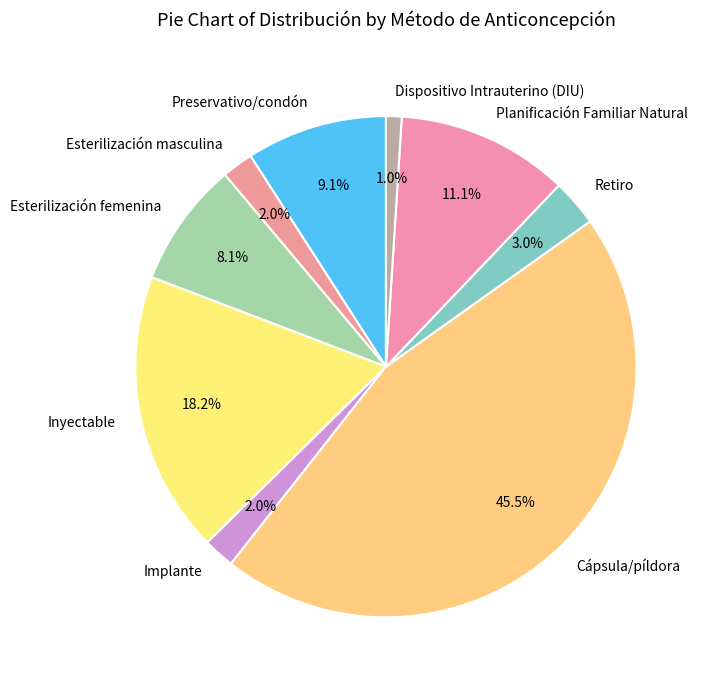

Do Retiro and Implante together represent more than half of the pie?

No